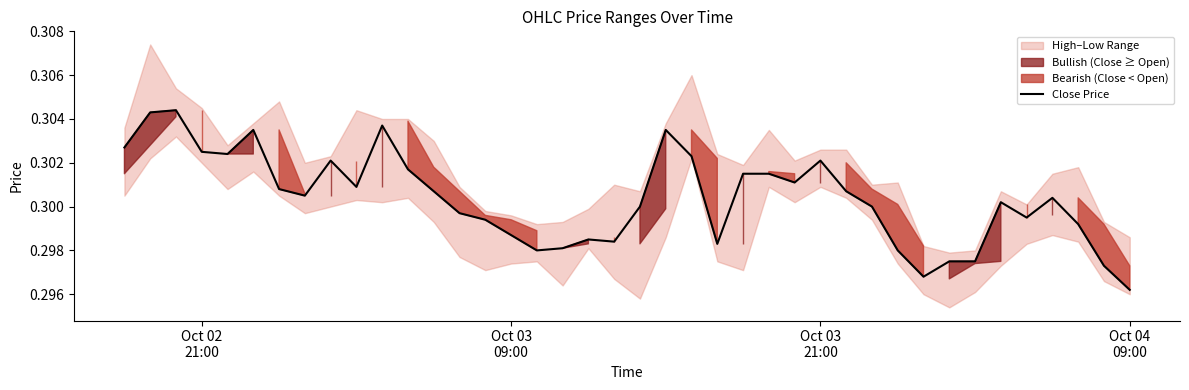

What is the maximum value shown in the chart?

0.3